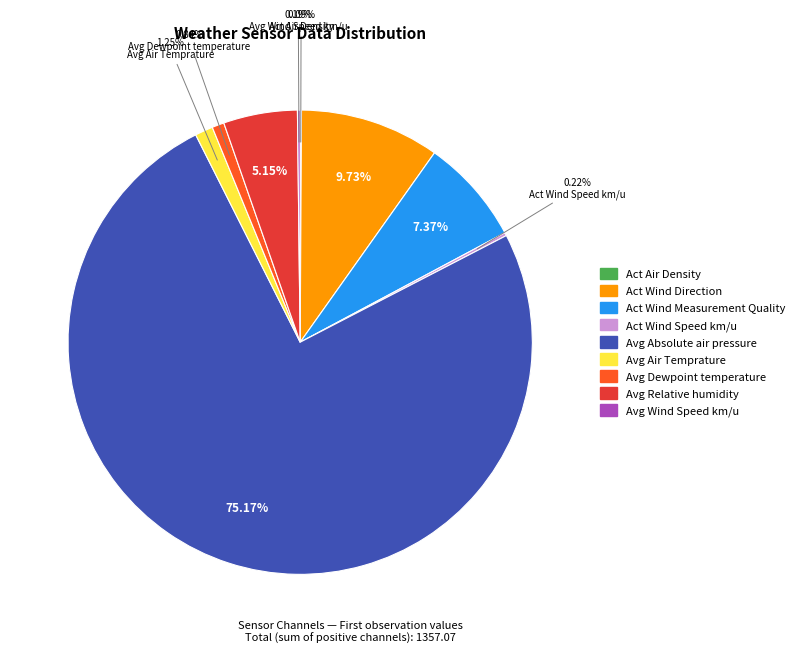

Does any single category account for the majority?

Yes